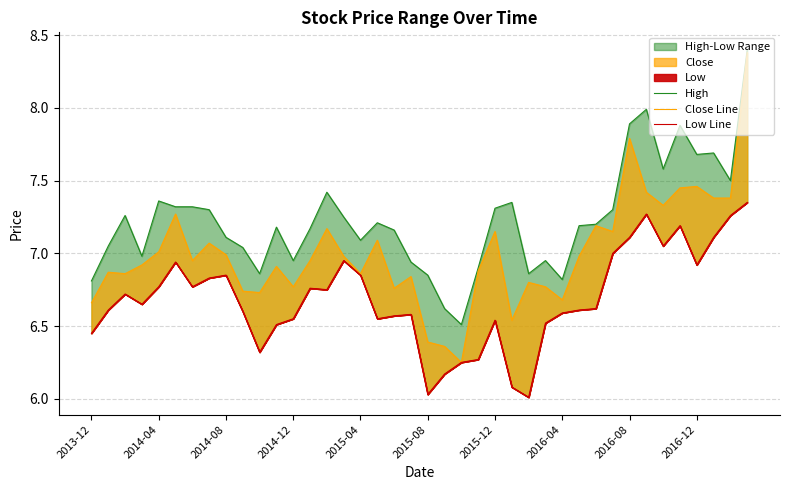

Reading left to right, extract all data points from this chart.

High: 6.8	7.1	7.3	7.0	7.4	7.3	7.3	7.3	7.1	7.0	6.9	7.2	6.9	7.2	7.4	7.2	7.1	7.2	7.2	6.9	6.8	6.6	6.5	6.9	7.3	7.3	6.9	6.9	6.8	7.2	7.2	7.3	7.9	8.0	7.6	7.9	7.7	7.7	7.5	8.4
Close Line: 6.7	6.9	6.9	6.9	7.0	7.3	6.9	7.1	7.0	6.7	6.7	6.9	6.8	6.9	7.2	7.0	6.9	7.1	6.8	6.8	6.4	6.4	6.2	6.9	7.2	6.5	6.8	6.8	6.7	7.0	7.2	7.2	7.8	7.4	7.3	7.4	7.5	7.4	7.4	8.4
Low Line: 6.4	6.6	6.7	6.7	6.8	6.9	6.8	6.8	6.8	6.6	6.3	6.5	6.6	6.8	6.8	6.9	6.8	6.6	6.6	6.6	6.0	6.2	6.2	6.3	6.5	6.1	6.0	6.5	6.6	6.6	6.6	7.0	7.1	7.3	7.1	7.2	6.9	7.1	7.3	7.3